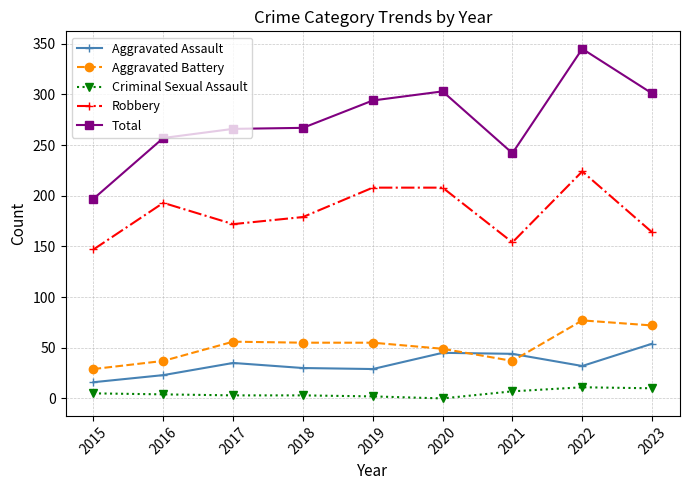

What is the difference between the maximum and minimum values in the Total series?

148